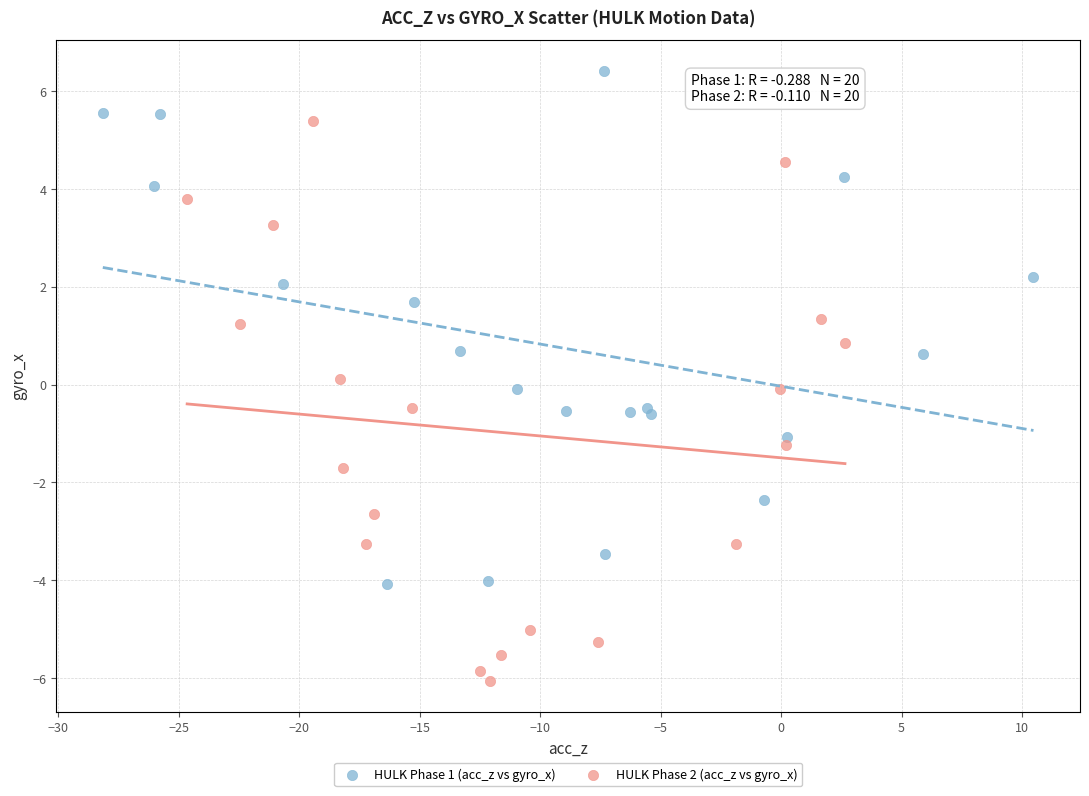

Which series reaches the minimum Y coordinate?

HULK Phase 2 (acc_z vs gyro_x)